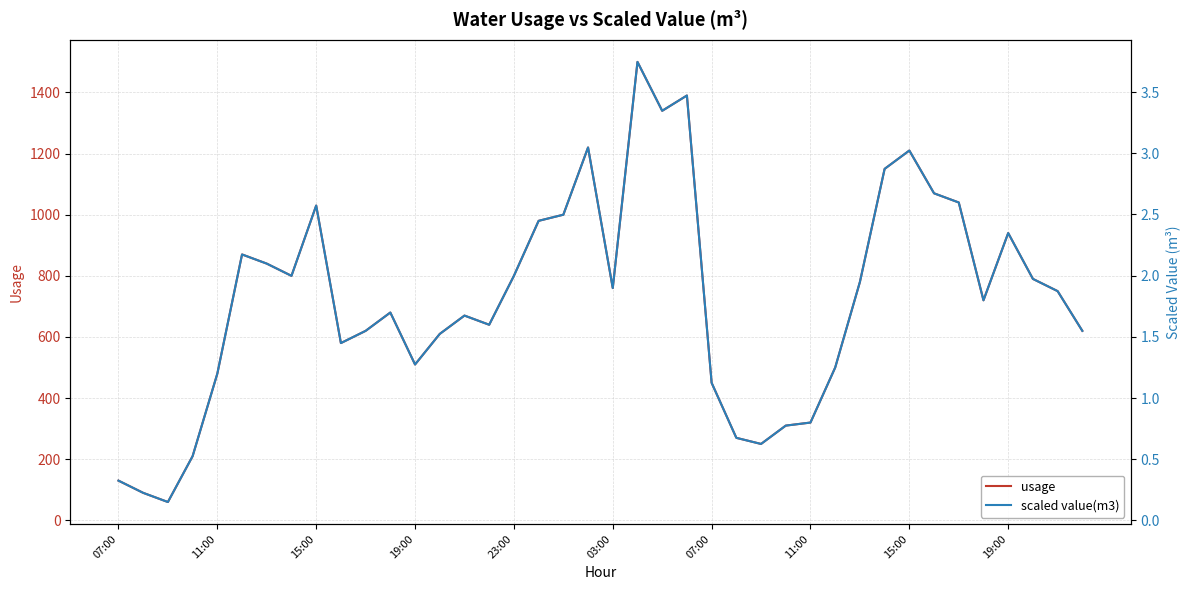

At 37, list the series in order from largest to smallest.

usage, scaled value(m3)